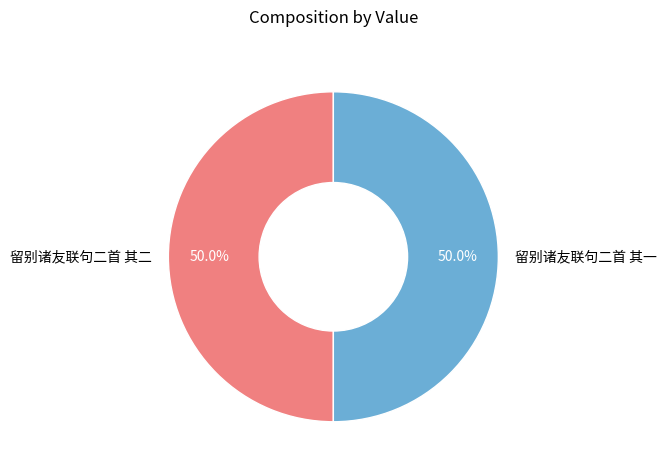

Combined, do 留别诸友联句二首 其一 and 留别诸友联句二首 其二 account for over 50%?

Yes